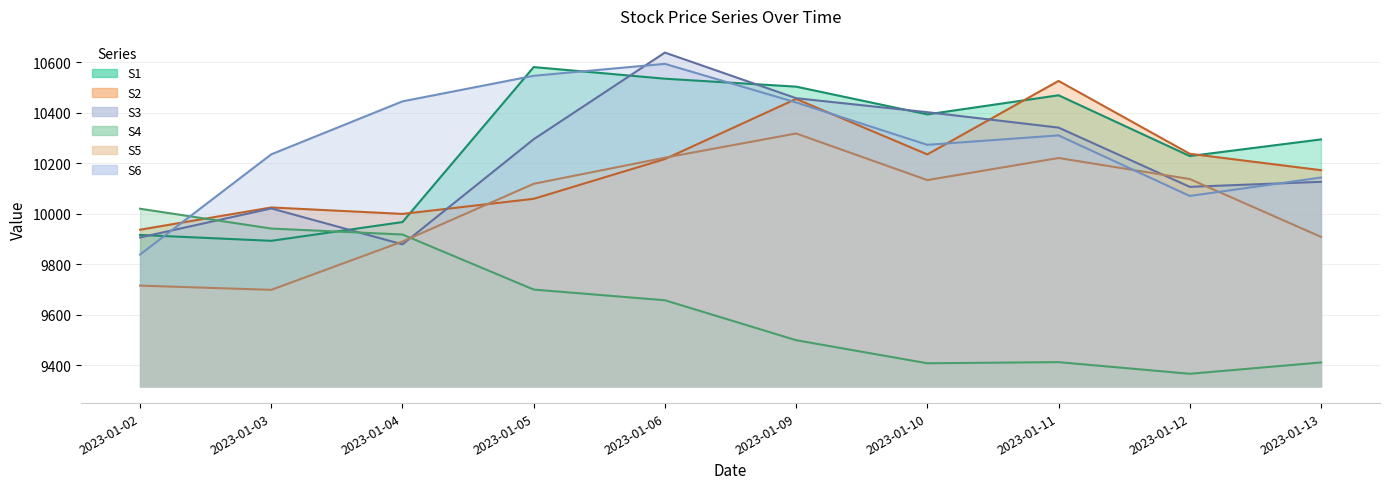

Reading left to right, list all the values displayed in this chart.

S1: 2023-01-02=9915.9	2023-01-03=9892.6	2023-01-04=9967.0	2023-01-05=10580.9	2023-01-06=10534.8	2023-01-09=10503.4	2023-01-10=10393.5	2023-01-11=10469.2	2023-01-12=10228.4	2023-01-13=10294.4
S2: 2023-01-02=9936.7	2023-01-03=10024.8	2023-01-04=9999.3	2023-01-05=10059.0	2023-01-06=10216.6	2023-01-09=10454.8	2023-01-10=10235.0	2023-01-11=10526.1	2023-01-12=10237.4	2023-01-13=10172.5
S3: 2023-01-02=9906.0	2023-01-03=10021.0	2023-01-04=9878.6	2023-01-05=10295.1	2023-01-06=10638.3	2023-01-09=10457.6	2023-01-10=10402.2	2023-01-11=10341.2	2023-01-12=10106.5	2023-01-13=10126.4
S4: 2023-01-02=10019.7	2023-01-03=9941.2	2023-01-04=9917.7	2023-01-05=9699.6	2023-01-06=9657.2	2023-01-09=9499.0	2023-01-10=9407.5	2023-01-11=9412.1	2023-01-12=9366.0	2023-01-13=9410.8
S5: 2023-01-02=9715.2	2023-01-03=9698.4	2023-01-04=9889.7	2023-01-05=10118.5	2023-01-06=10221.9	2023-01-09=10317.8	2023-01-10=10133.2	2023-01-11=10220.7	2023-01-12=10137.4	2023-01-13=9908.3
S6: 2023-01-02=9838.4	2023-01-03=10235.3	2023-01-04=10445.1	2023-01-05=10546.4	2023-01-06=10593.6	2023-01-09=10440.7	2023-01-10=10272.9	2023-01-11=10310.3	2023-01-12=10070.4	2023-01-13=10143.3